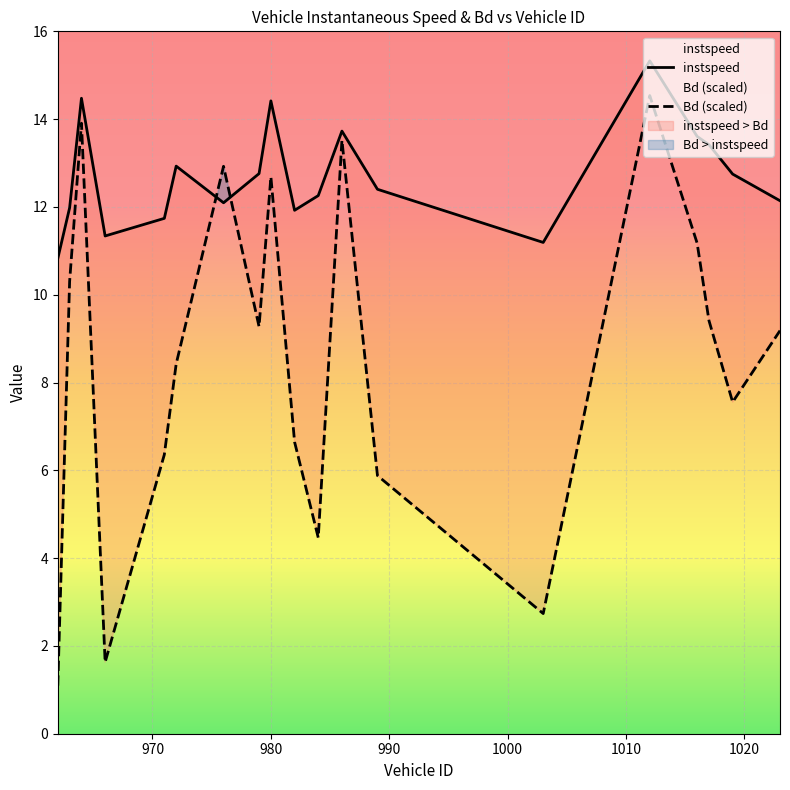

After their last crossing, which series has the higher values: instspeed or Bd (scaled)?

instspeed